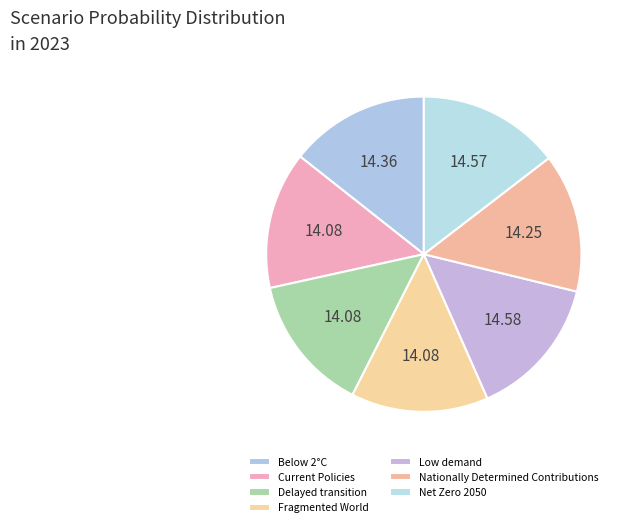

Count the number of slices in the pie.

7